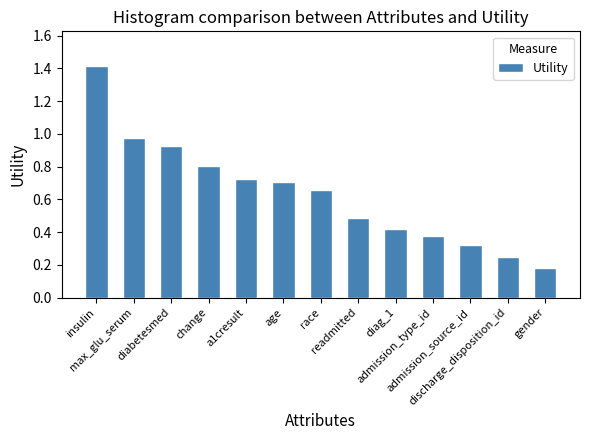

At which label is the value closest to 0?

gender